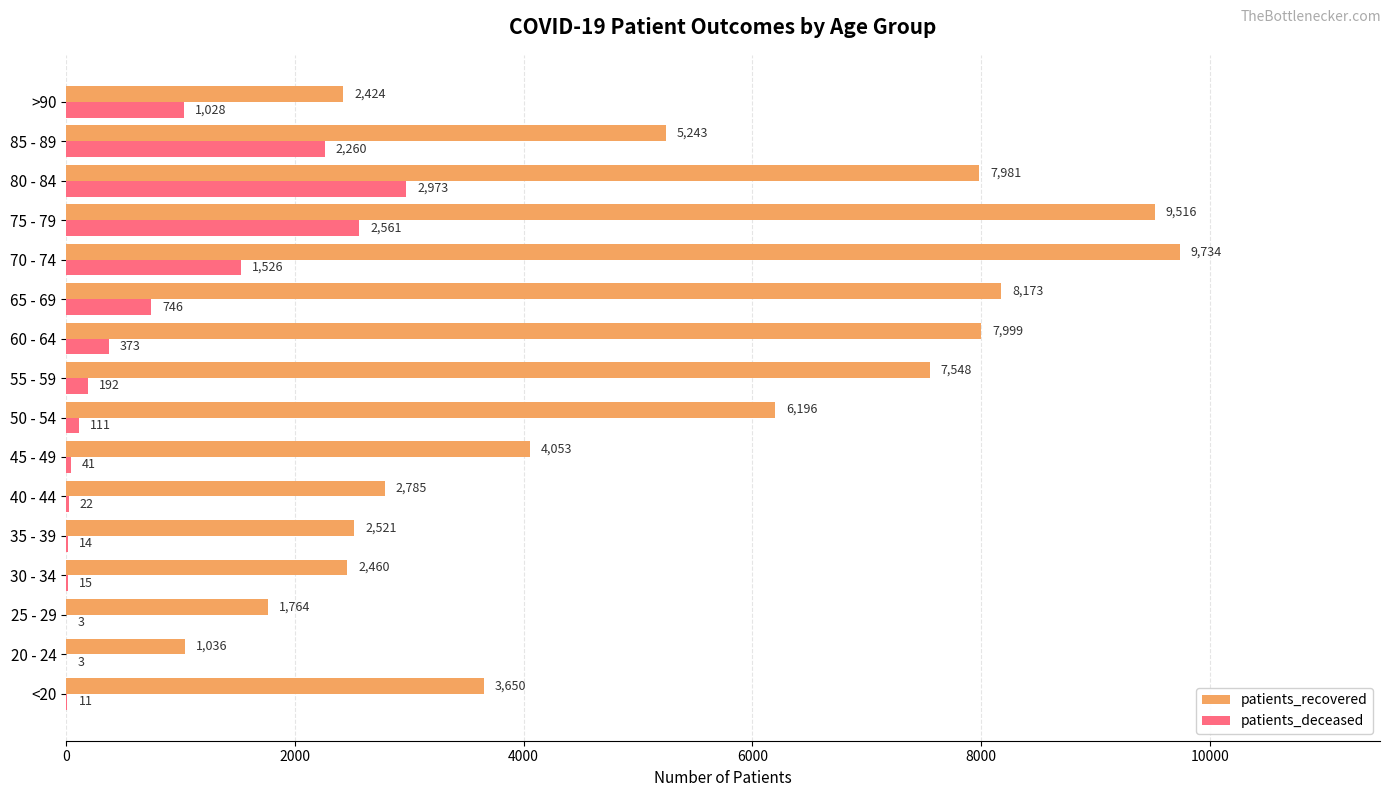

Read the patients_recovered value at 40 - 44.

2785